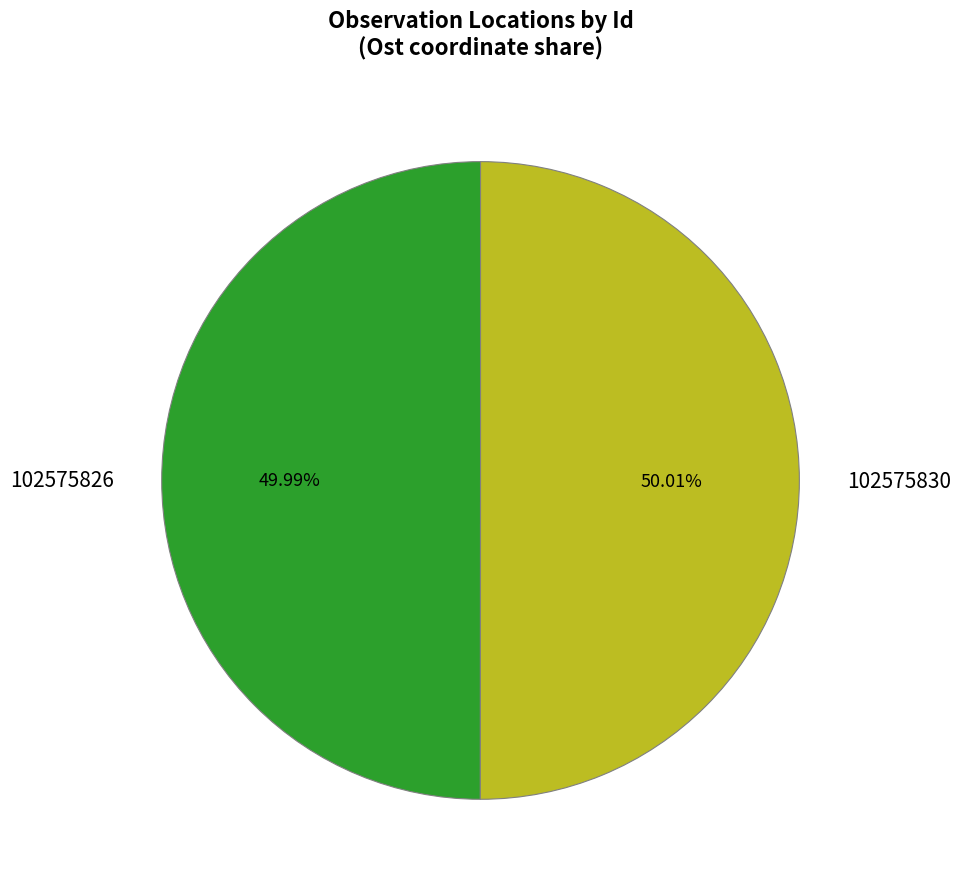

Approximately how many times larger is the value at 102575830 compared to 102575826?

1.0